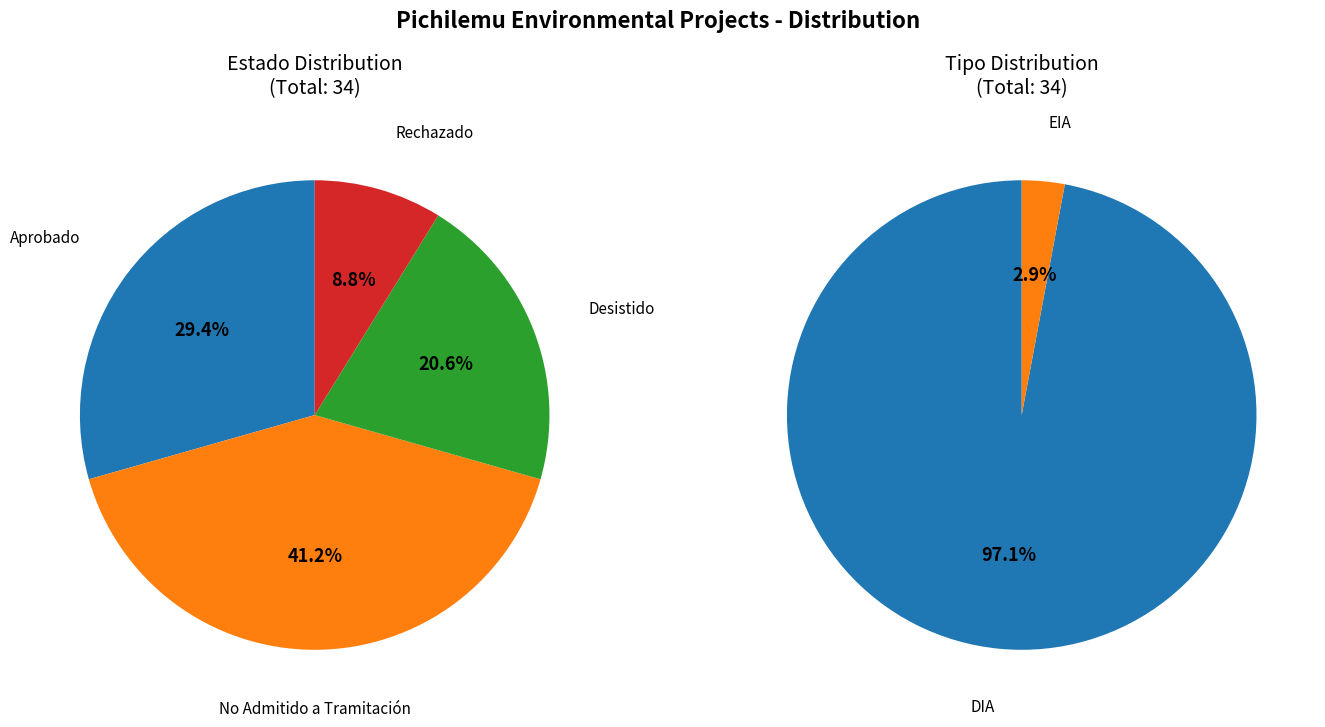

What is the smallest slice in the pie chart?

EIA